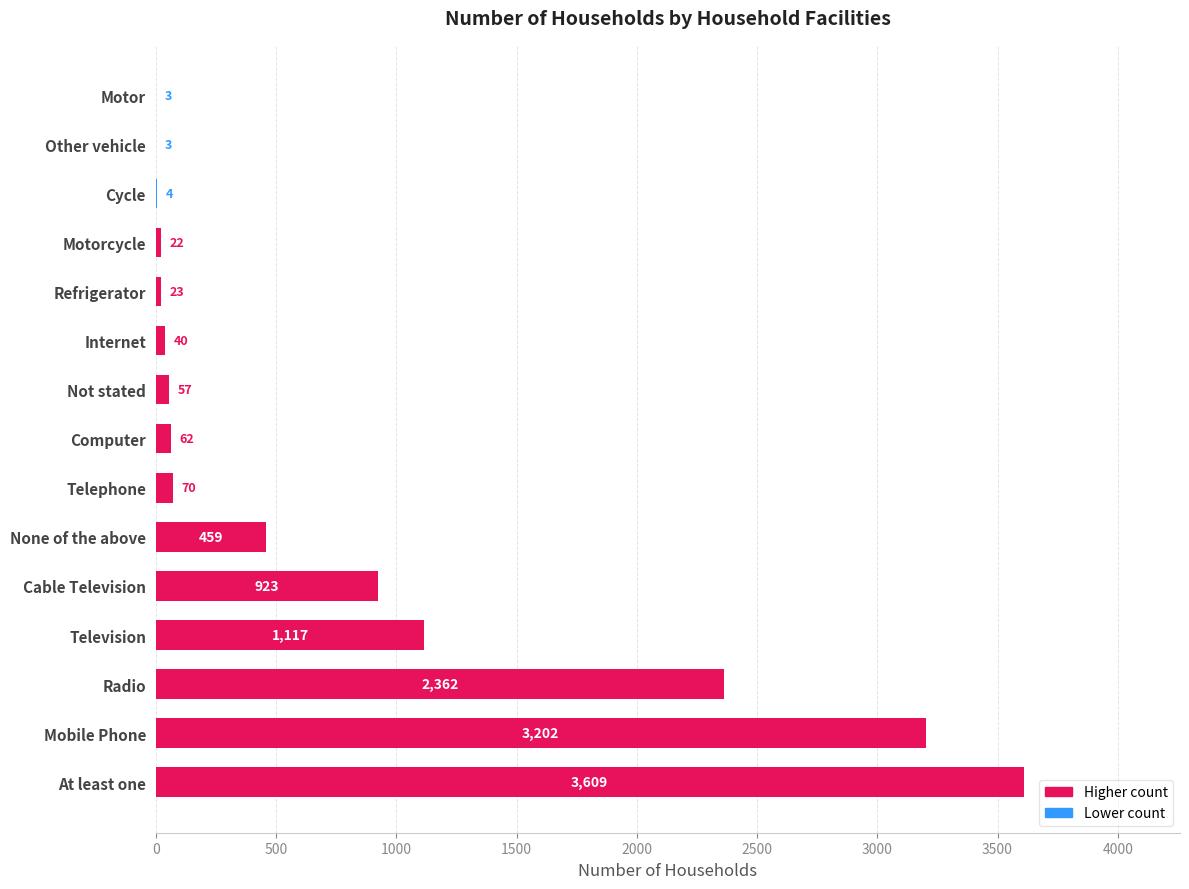

What is the greatest value displayed?

3609